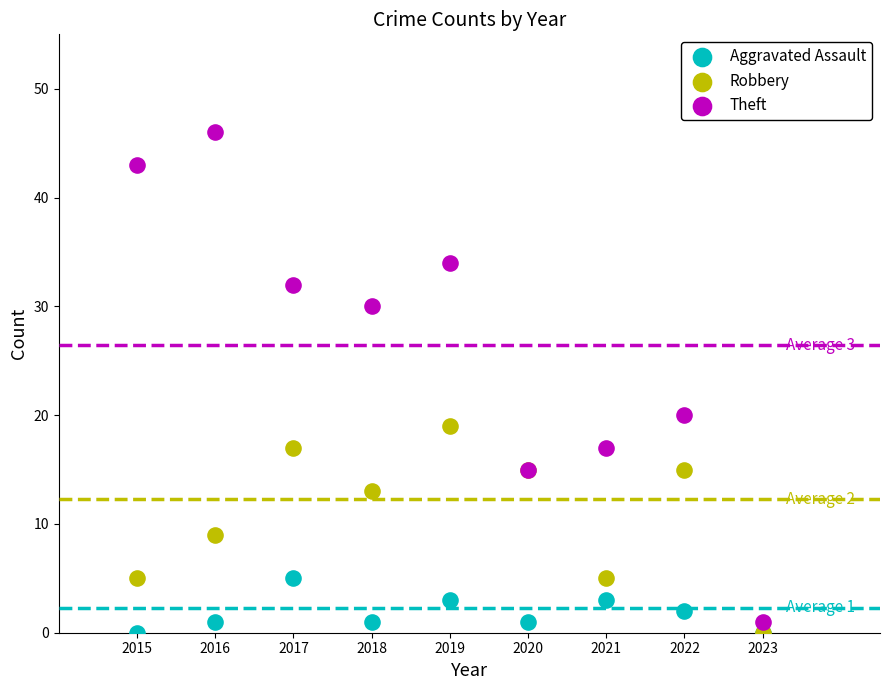

Across all series, what Y value is closest to 23?

20